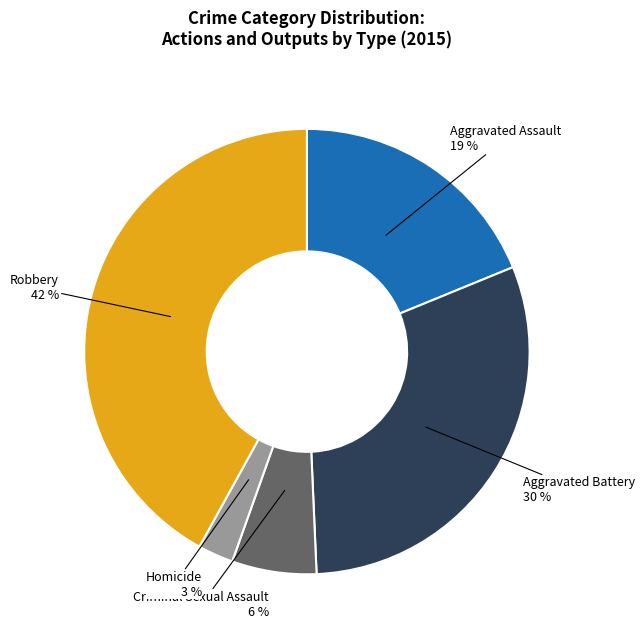

Is it true that Criminal Sexual Assault is 6% of the pie?

True